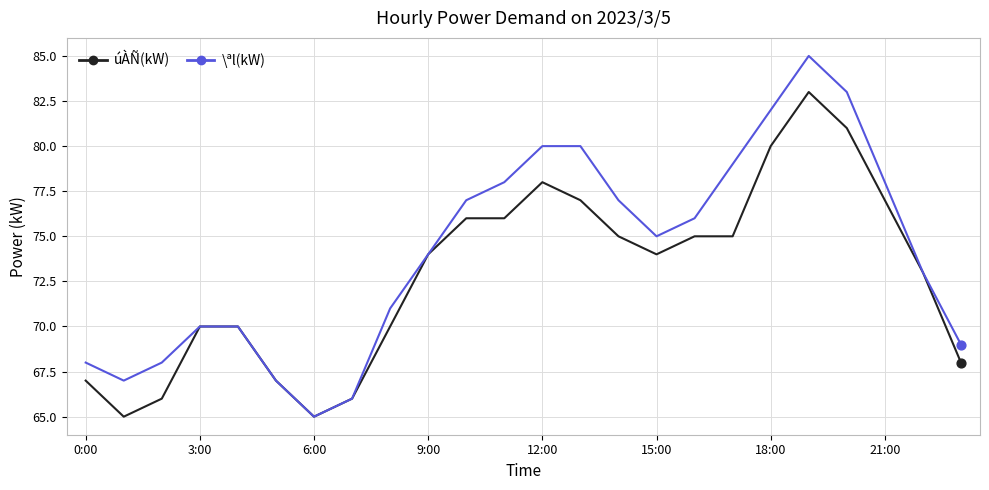

Which series has the largest total across all categories?

\ªl(kW)